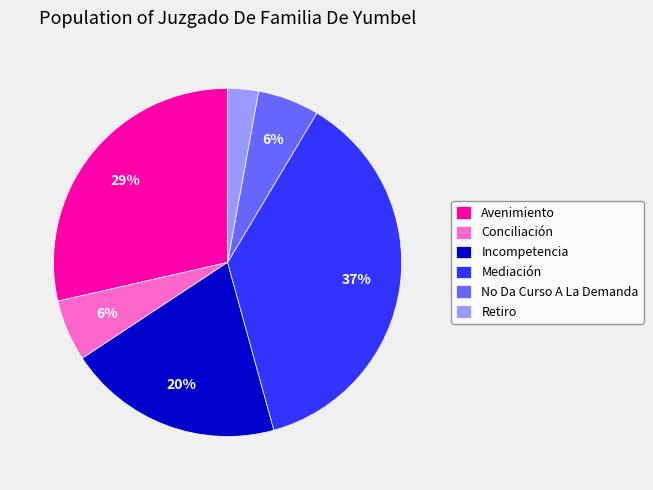

To the nearest percent, what percentage of the pie is Mediación?

37%